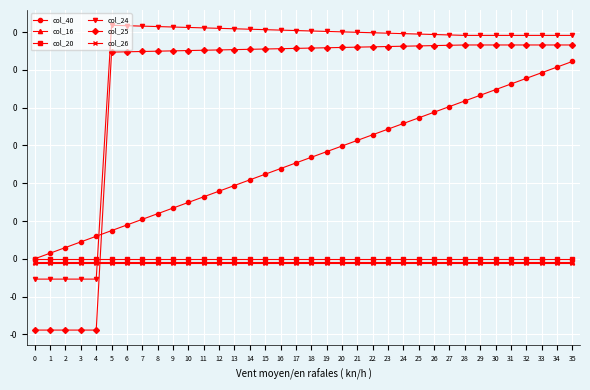

Is the value of col_16 at 35 greater than the value of col_20 at 3?

No